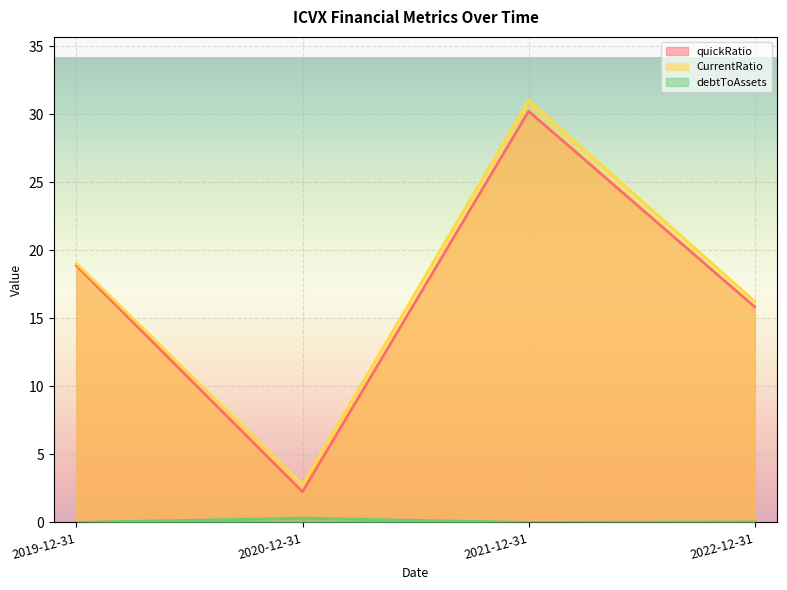

True or false: quickRatio has a value of 28.5 at 2019-12-31.

False